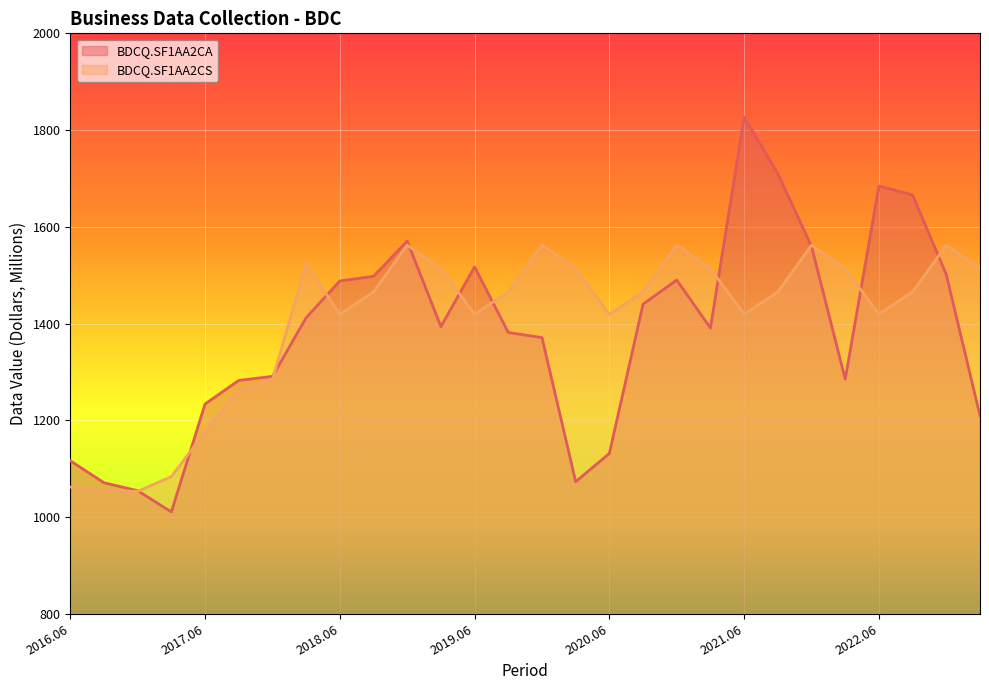

List the series in order of their peak value, lowest first.

BDCQ.SF1AA2CS, BDCQ.SF1AA2CA